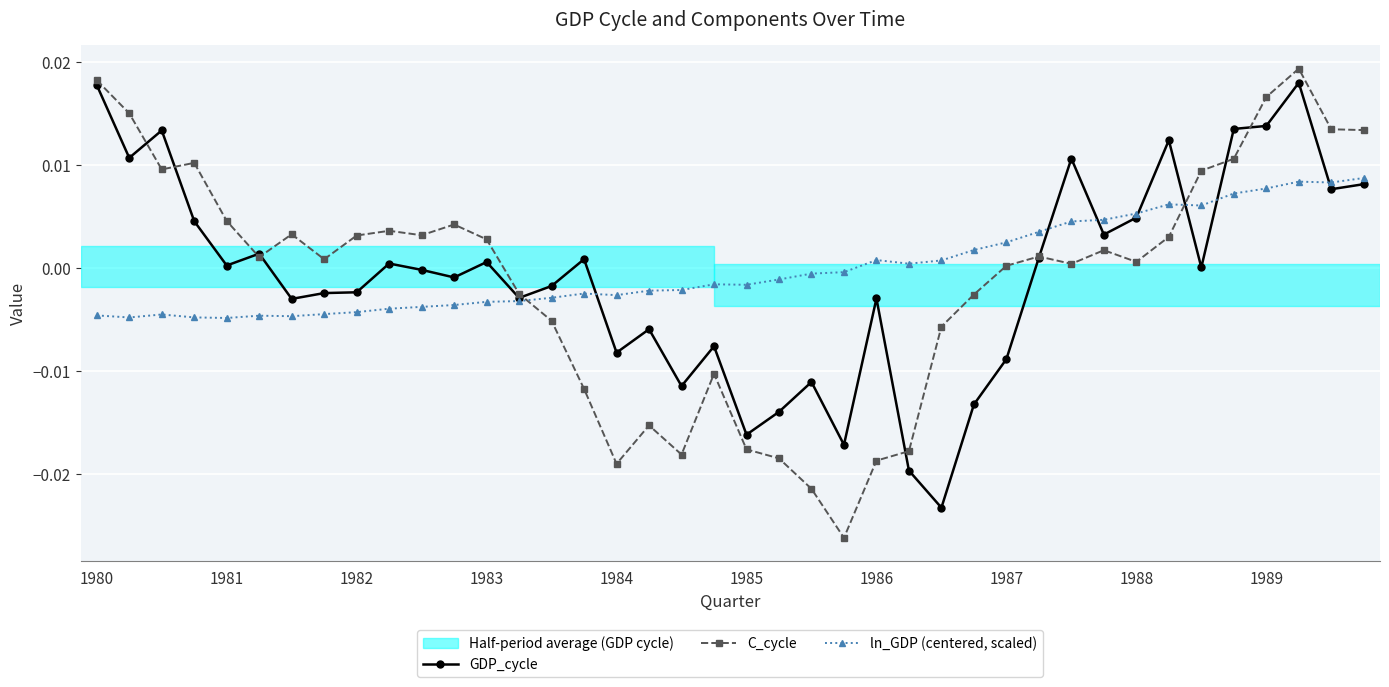

List the series in order of their overall mean, highest first.

ln_GDP (centered, scaled), GDP_cycle, C_cycle